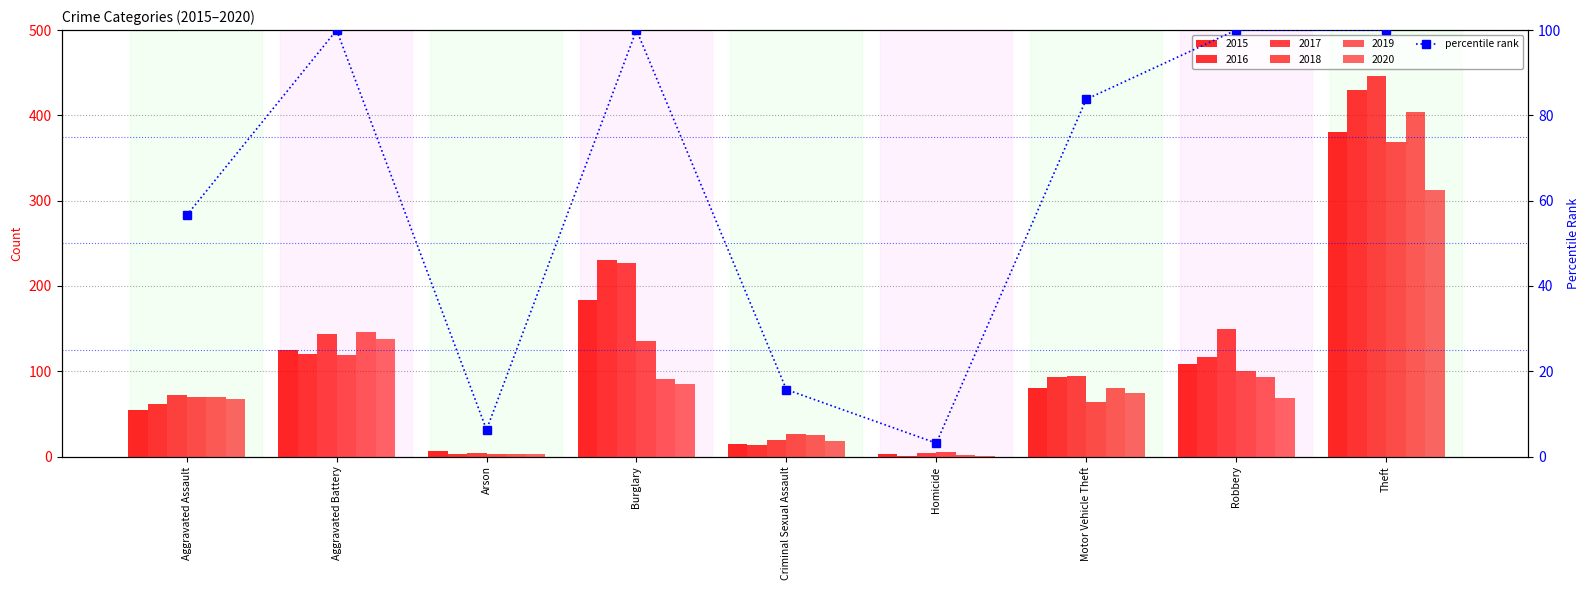

List the labels in order of value, largest first.

Aggravated Battery, Burglary, Robbery, Theft, Motor Vehicle Theft, Aggravated Assault, Criminal Sexual Assault, Arson, Homicide